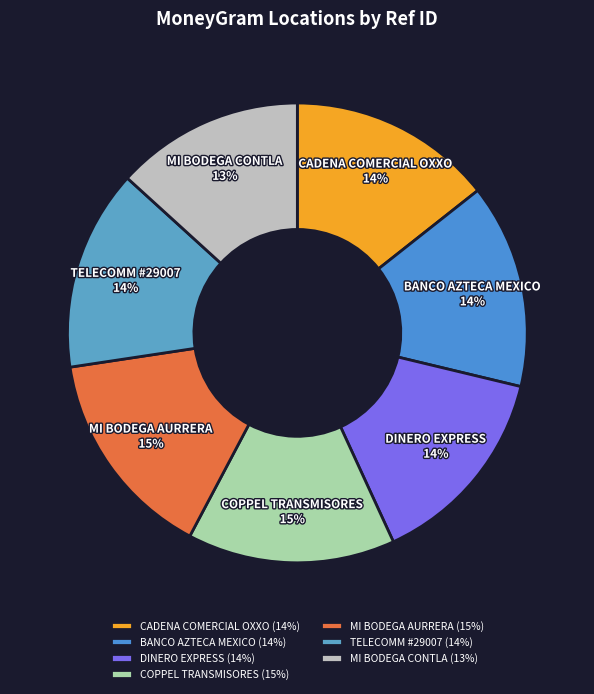

To the nearest percent, what is the average slice percentage?

14%